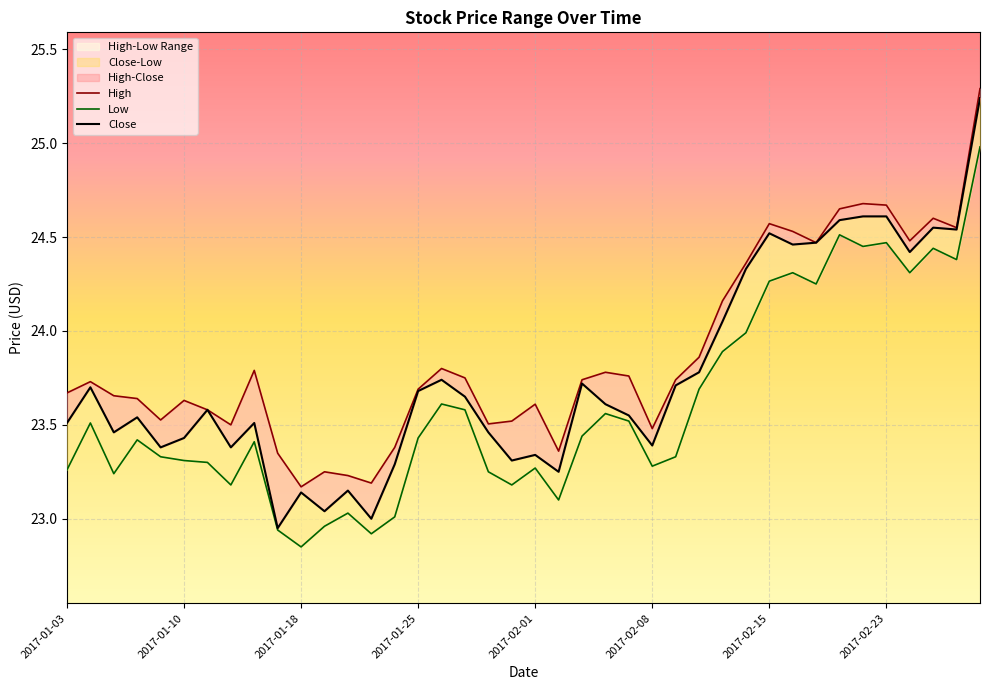

What is the value of the High point at the 14th from the left?

23.2